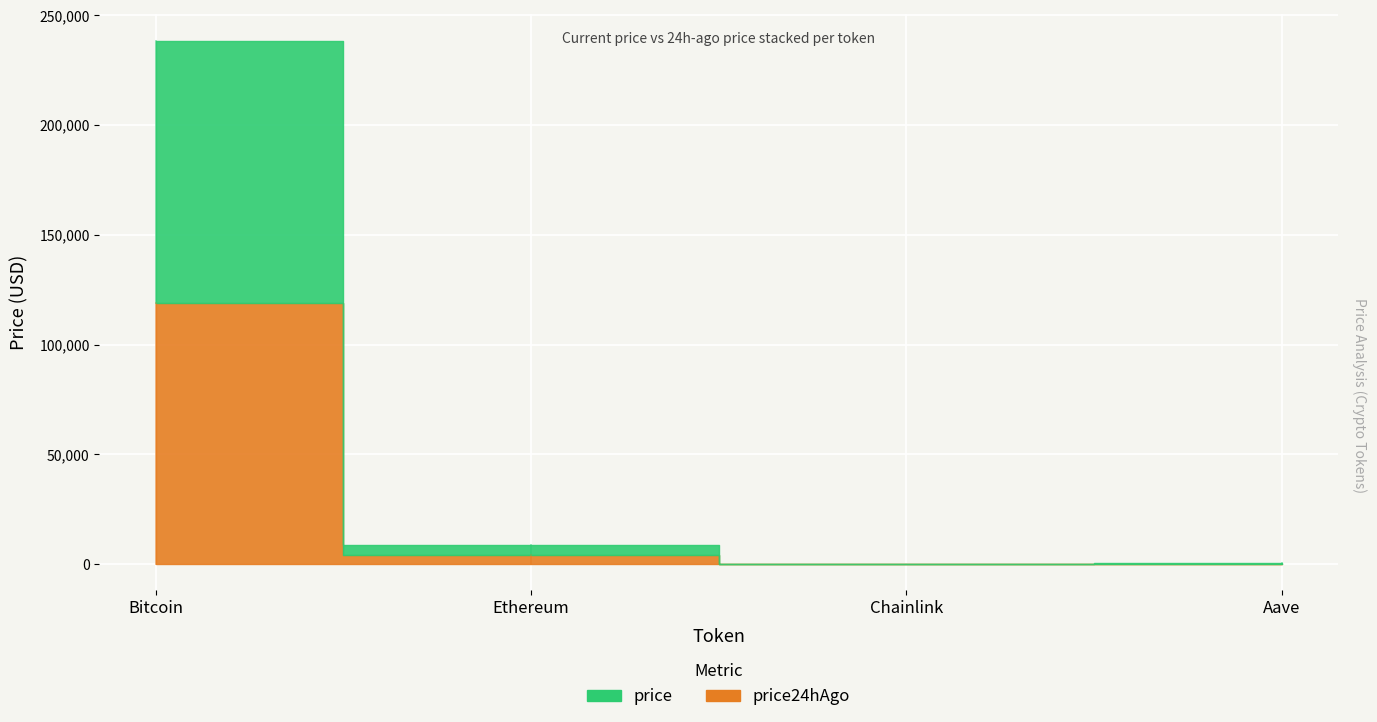

Which category has the highest value across all series?

Bitcoin